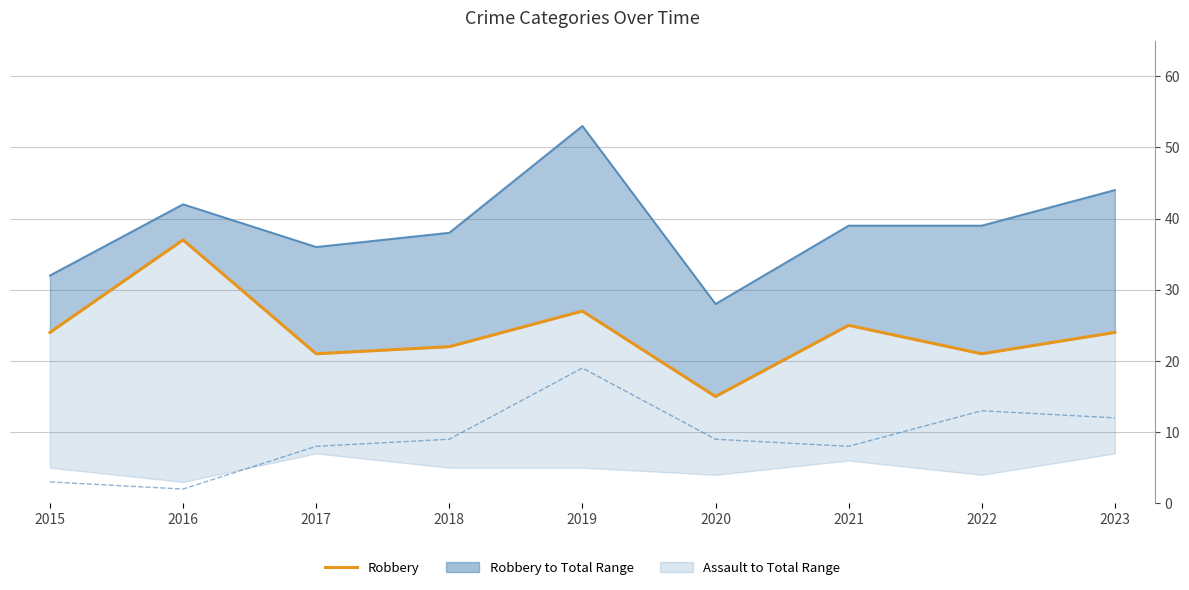

Is the value of Aggravated Battery at 2016 greater than the value of Robbery at 2016?

No